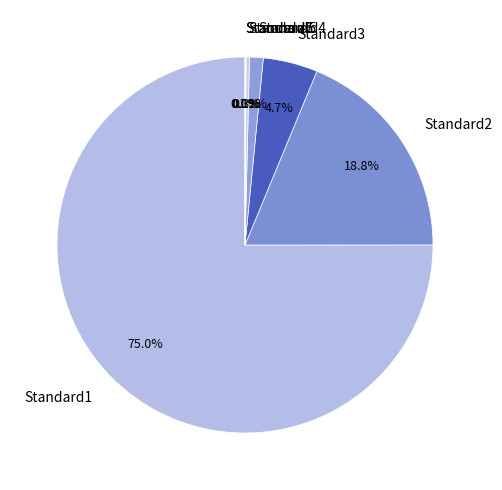

Is Standard1 the majority of the pie?

Yes